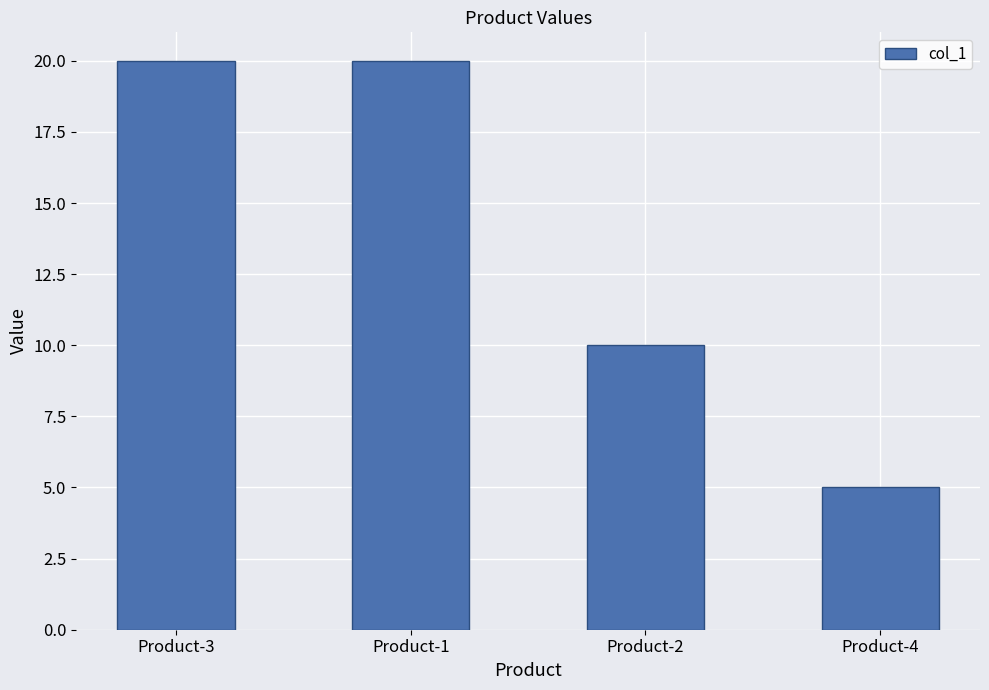

What is the label of the 2nd bar from the left?

Product-1